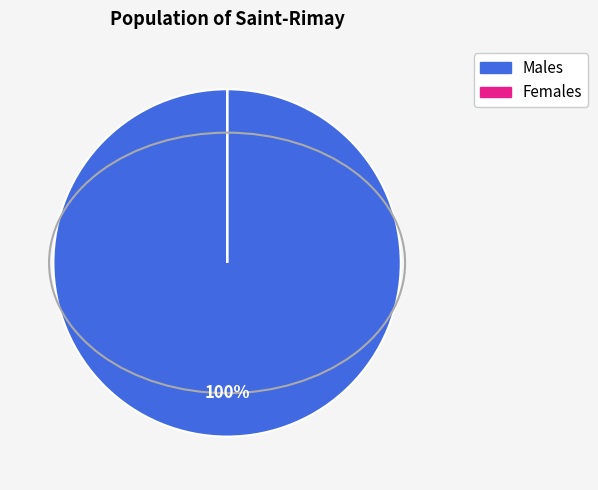

Is there any slice that represents more than half of the pie?

Yes